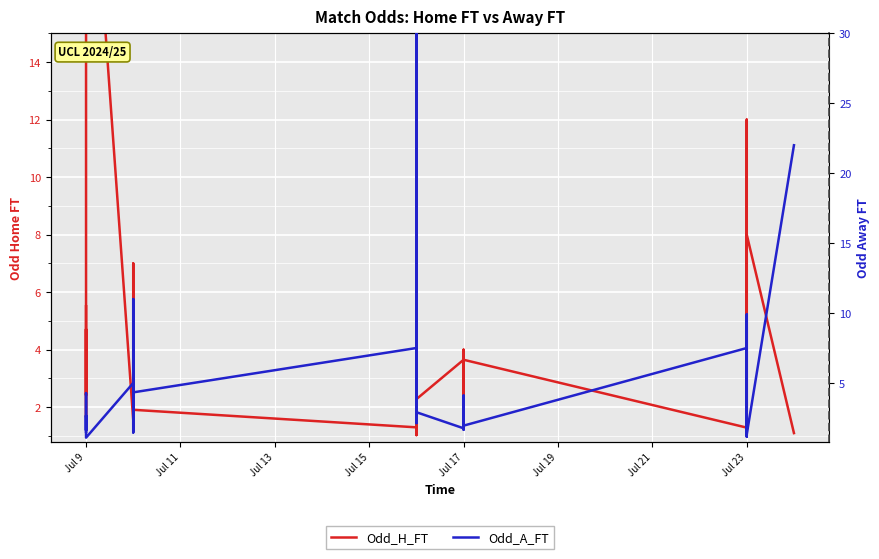

What is the sum of all Odd_H_FT values?

139.4